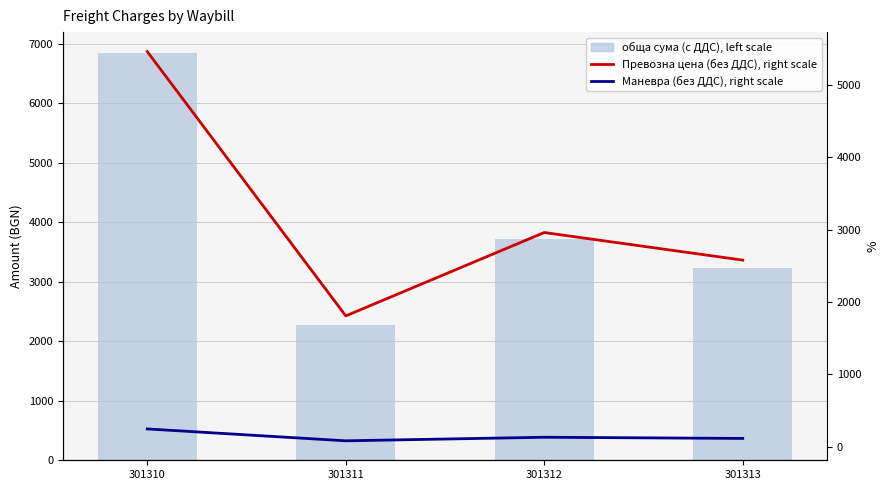

What is the greatest value displayed?

6850.4